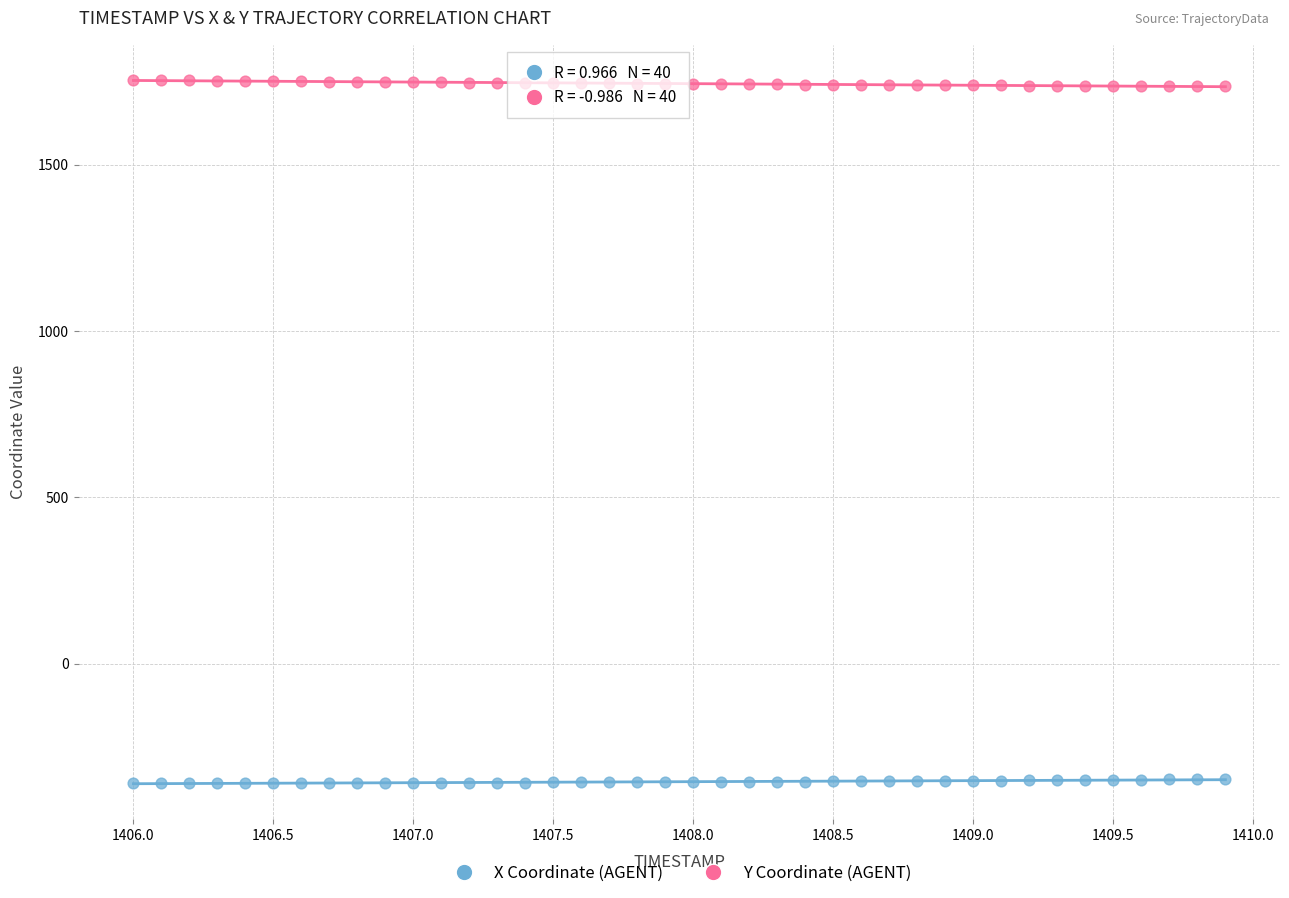

Across all data points, what is the range of Y values (max minus min)?

2113.1